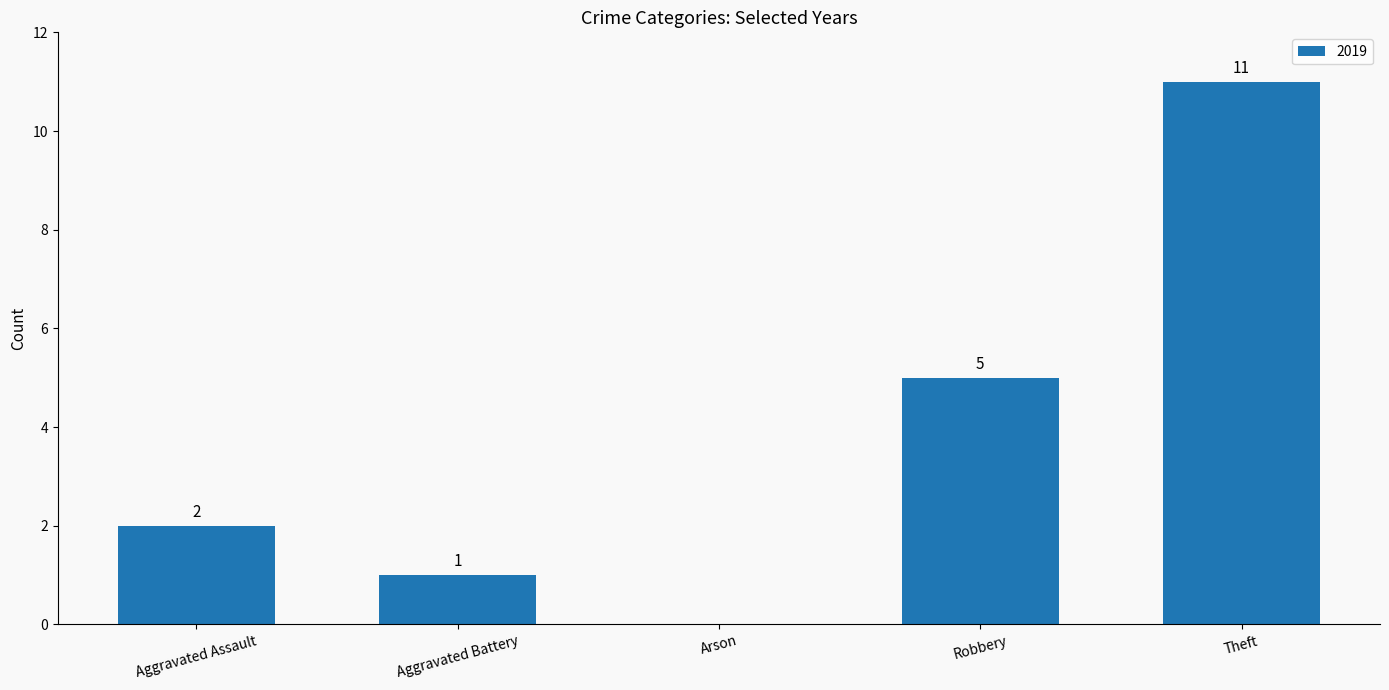

Which category has the highest value across all series?

Theft